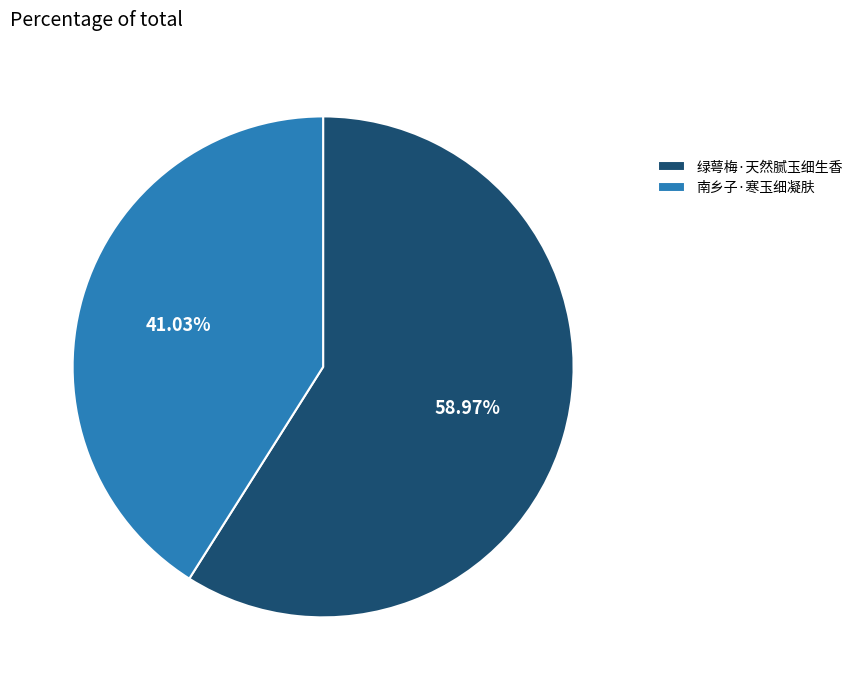

True or false: 南乡子·寒玉细凝肤 accounts for 41% of the total.

True